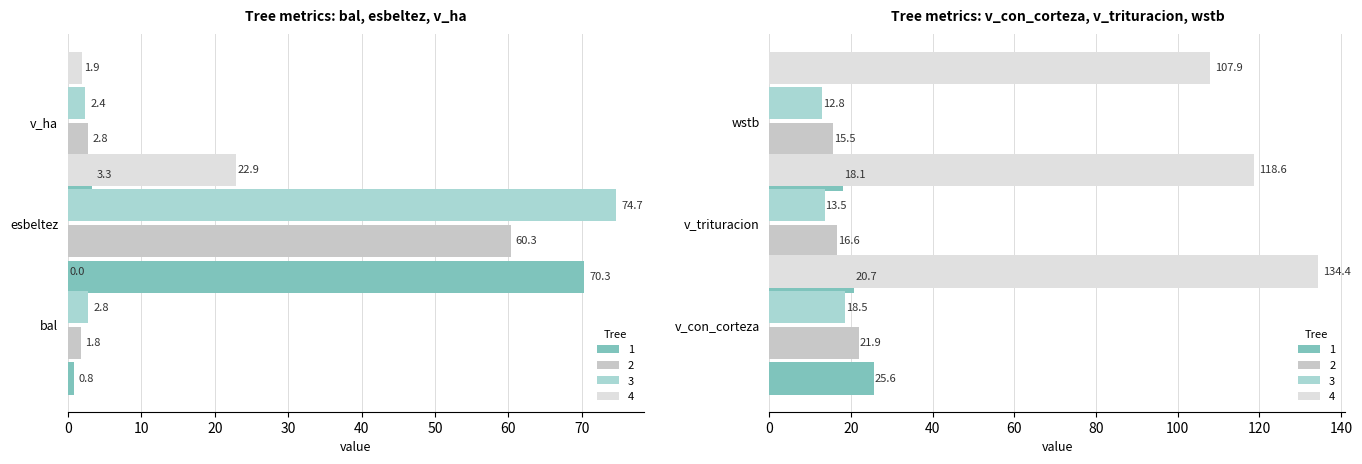

At how many categories does at least one series exceed 66?

3